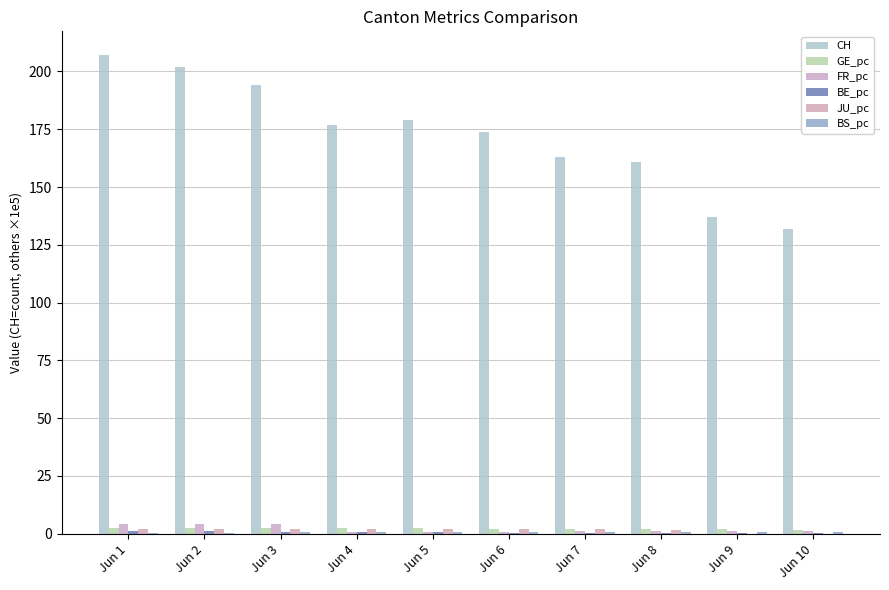

What is the difference between the second highest and second lowest values in the BE_pc series?

0.8